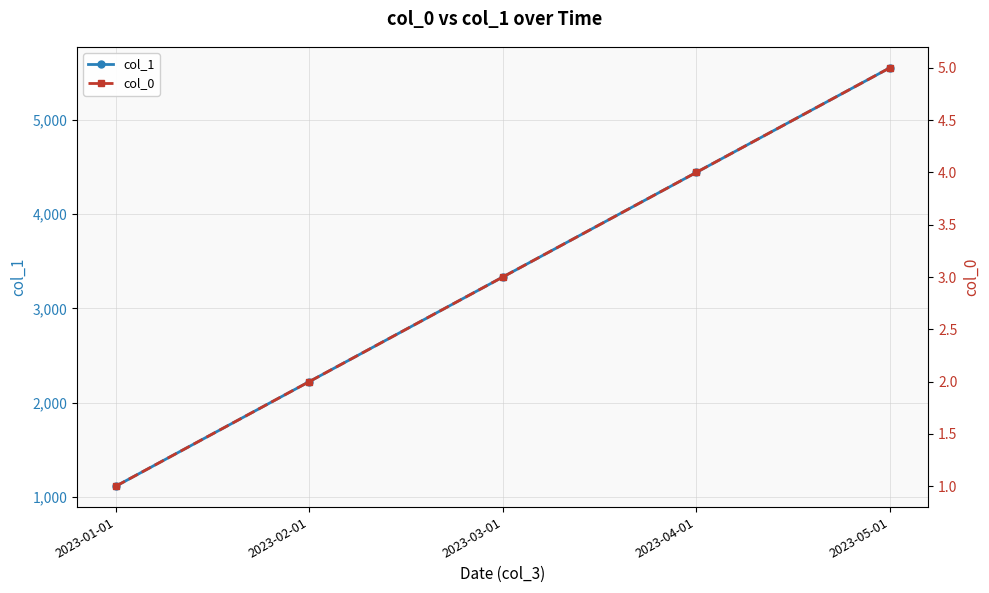

How many col_1 values are between 2222 and 4444?

3